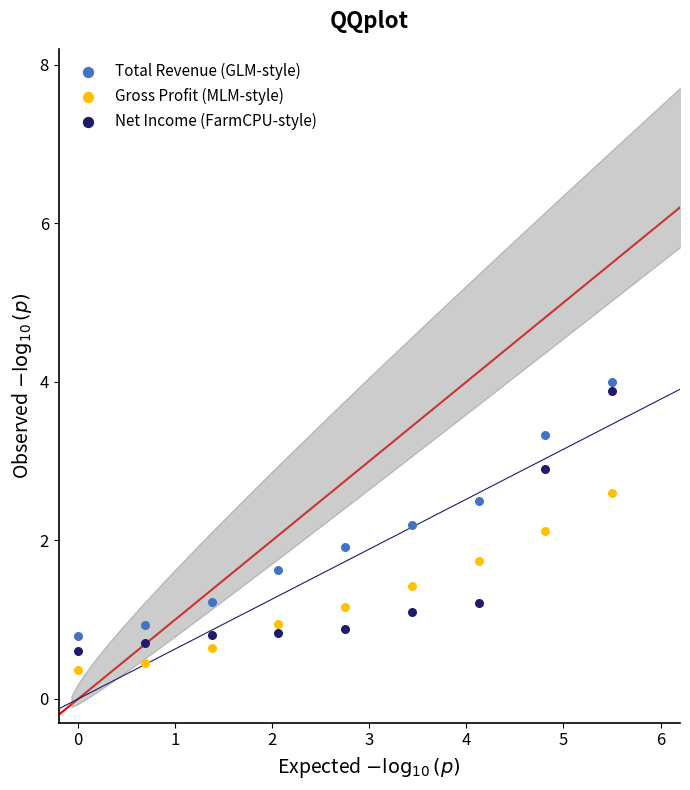

Which series has the largest Y range (max minus min)?

Net Income (FarmCPU-style)